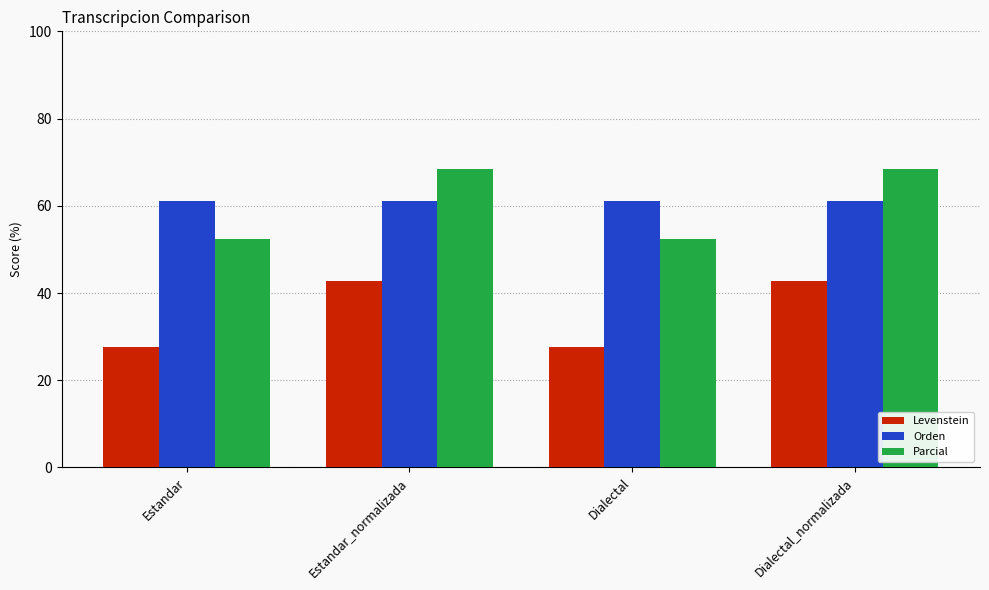

Reading left to right, what are all the values shown in this chart?

Levenstein: 27.6	42.9	27.6	42.9
Orden: 61.1	61.1	61.1	61.1
Parcial: 52.4	68.4	52.4	68.4